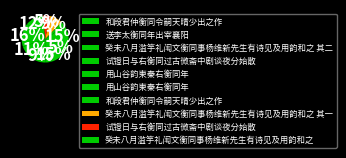

Does any single category account for the majority?

No